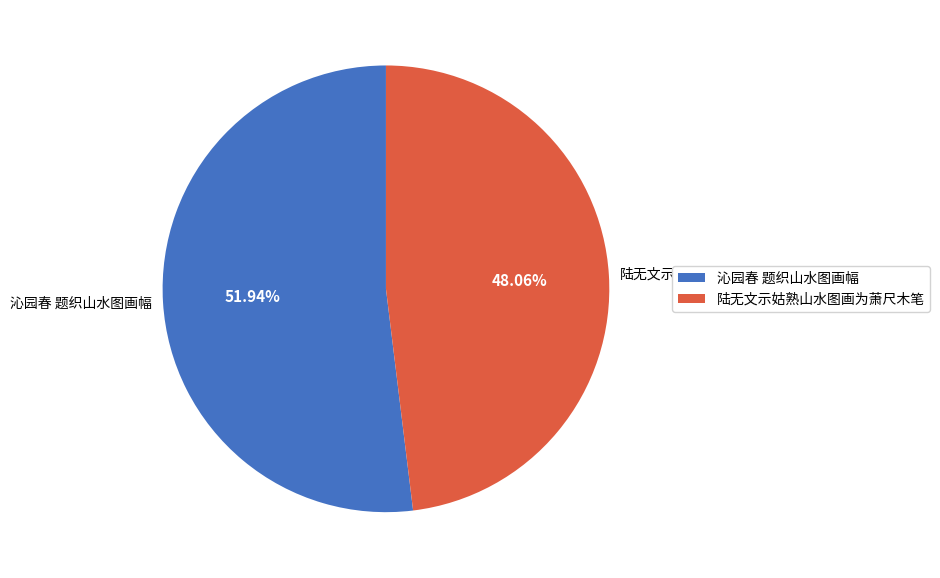

Count the number of slices in the pie.

2